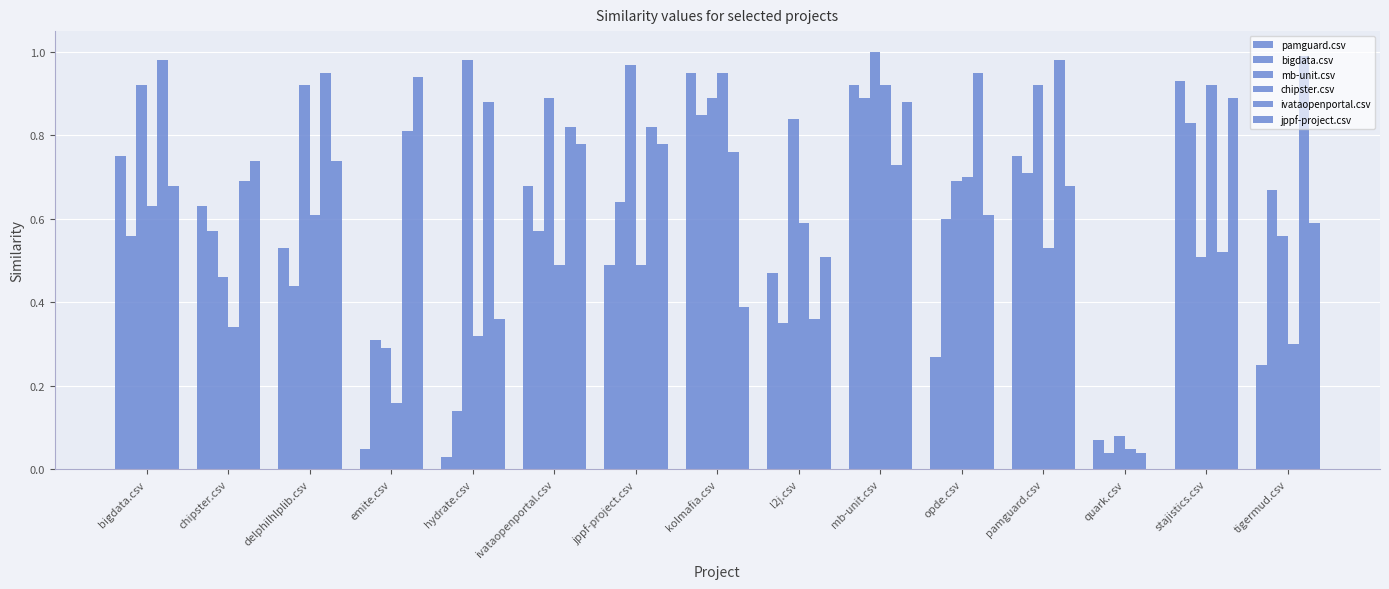

How many values in jppf-project.csv are above zero?

14